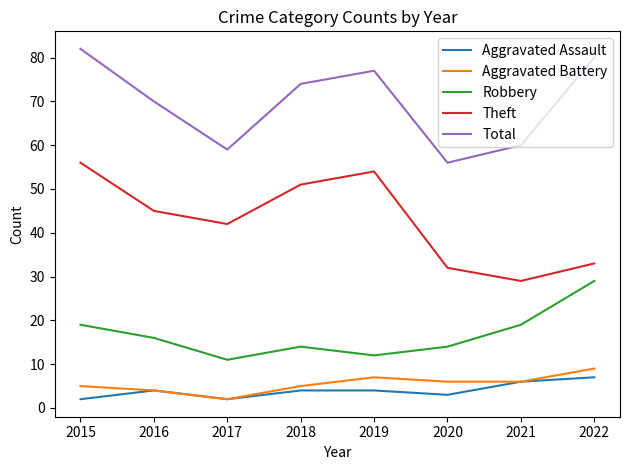

The Robbery series shows 18 at 2019. True or false?

False